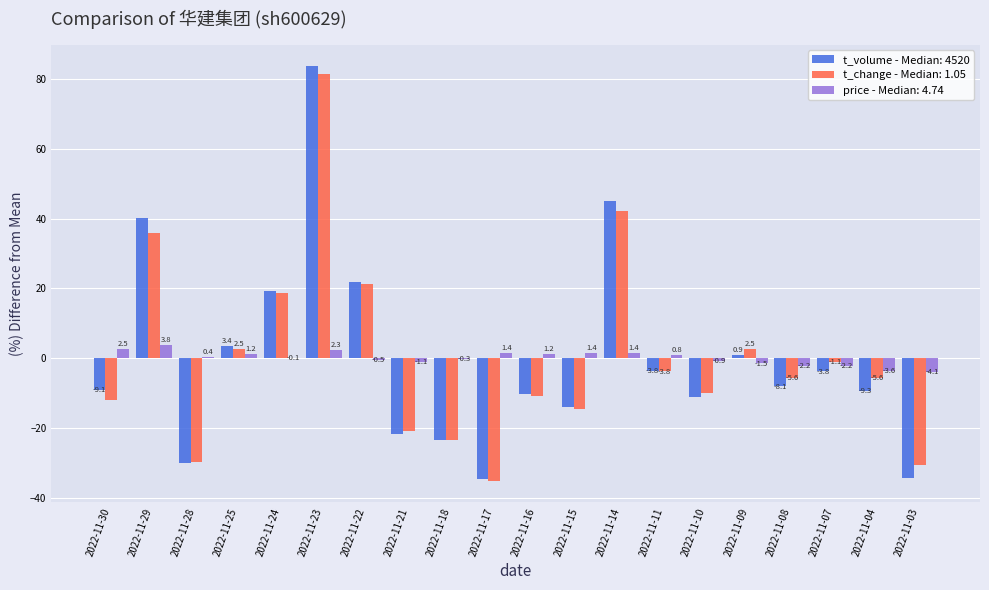

How many groups of bars are there?

20